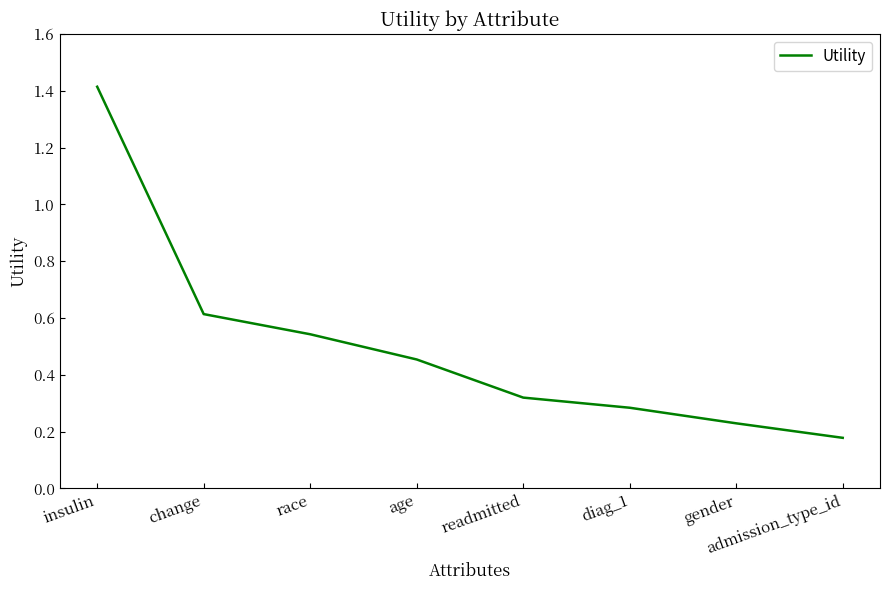

What position from the left is change?

2